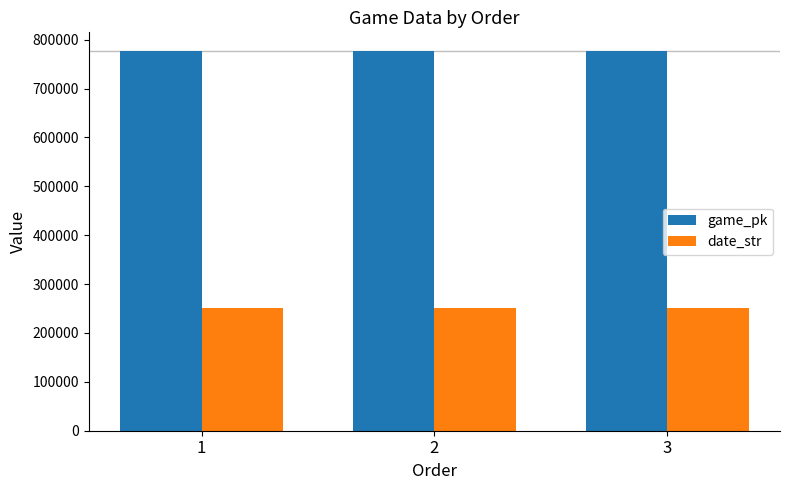

Rank the series by their average value, from highest to lowest.

game_pk, date_str